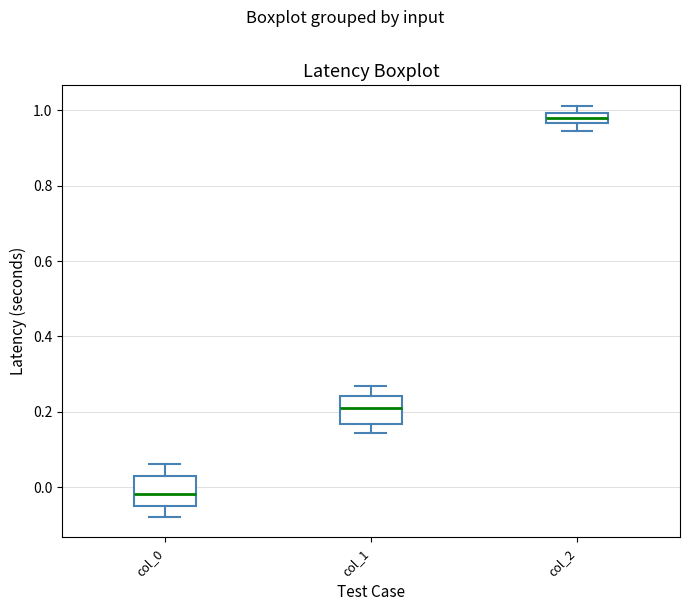

Which box's median line is the lowest?

col_0